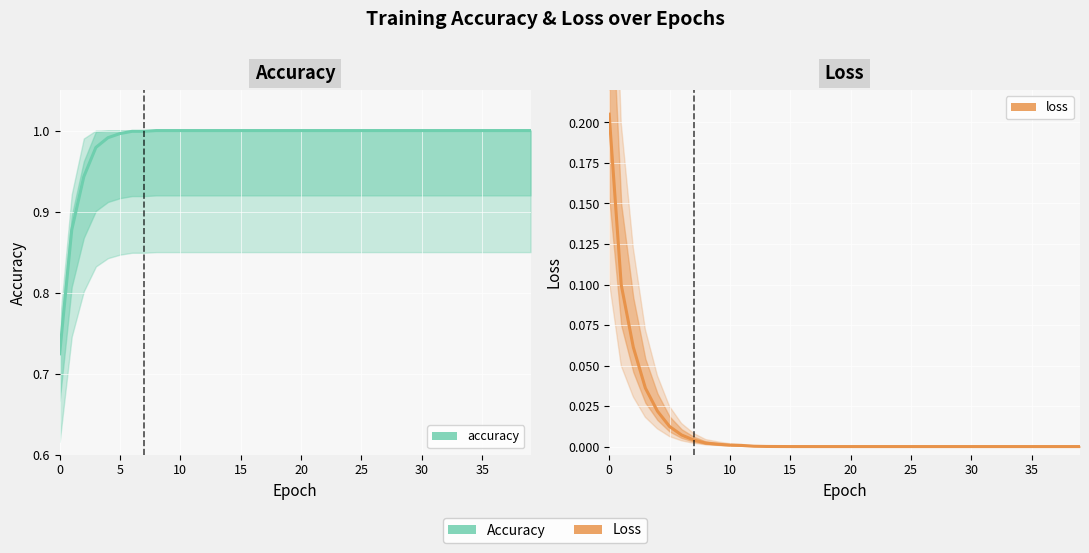

At how many categories does at least one series exceed 0?

40